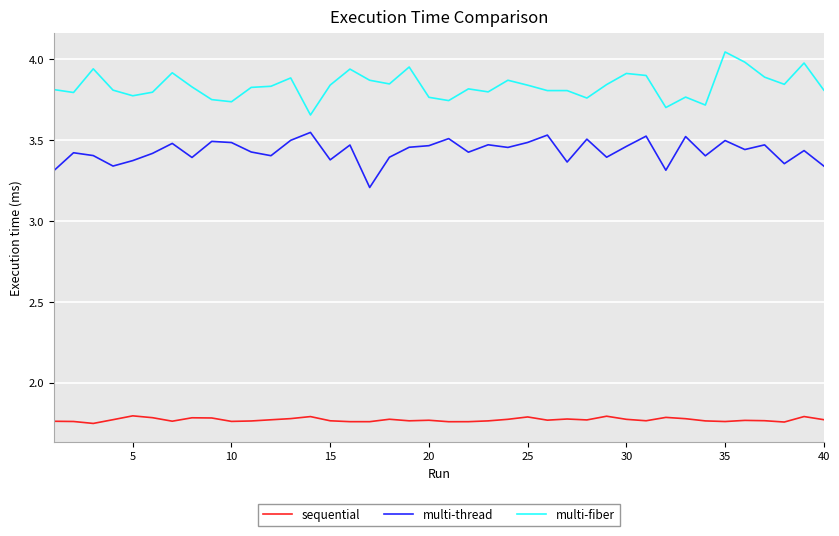

Does the chart have visible grid lines?

Yes